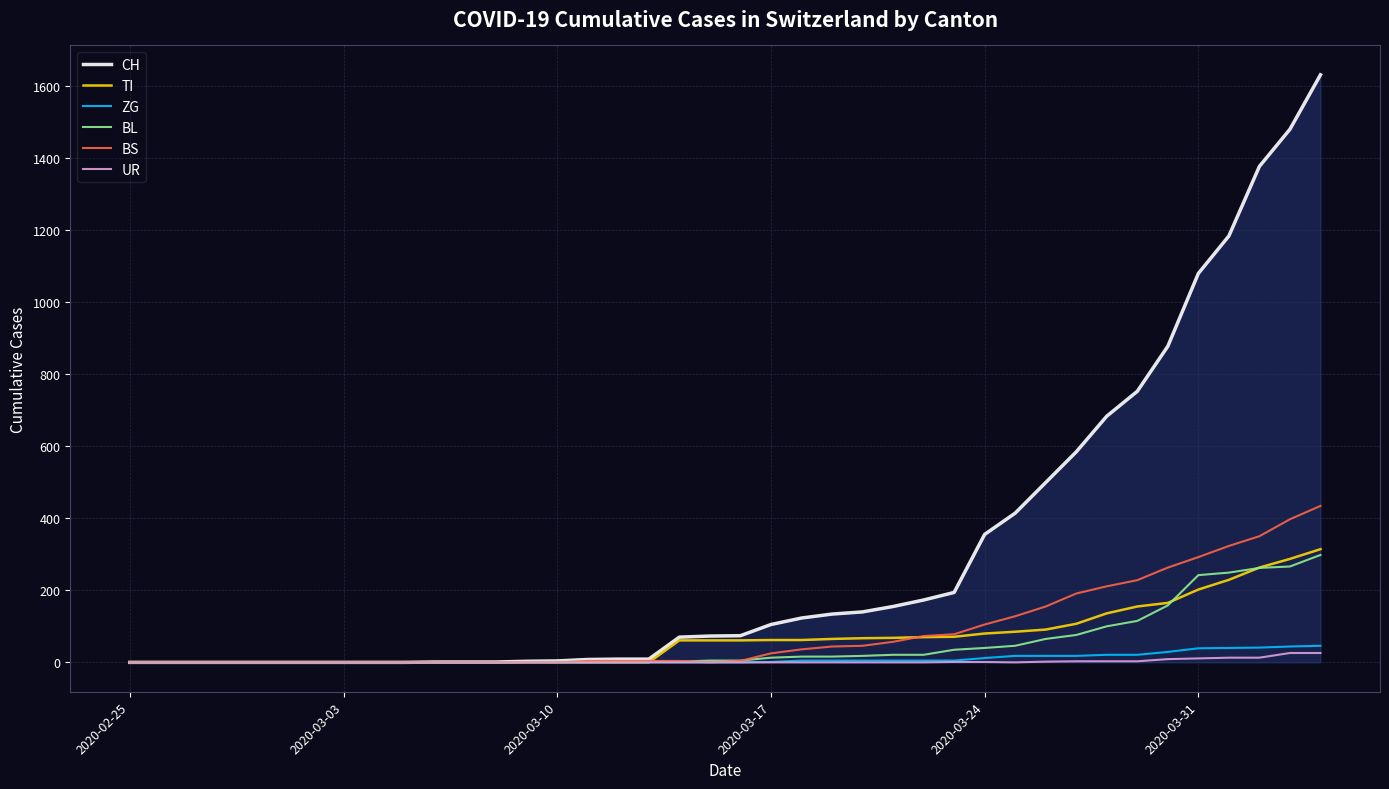

What are all the series names shown in the legend?

CH, TI, ZG, BL, BS, UR